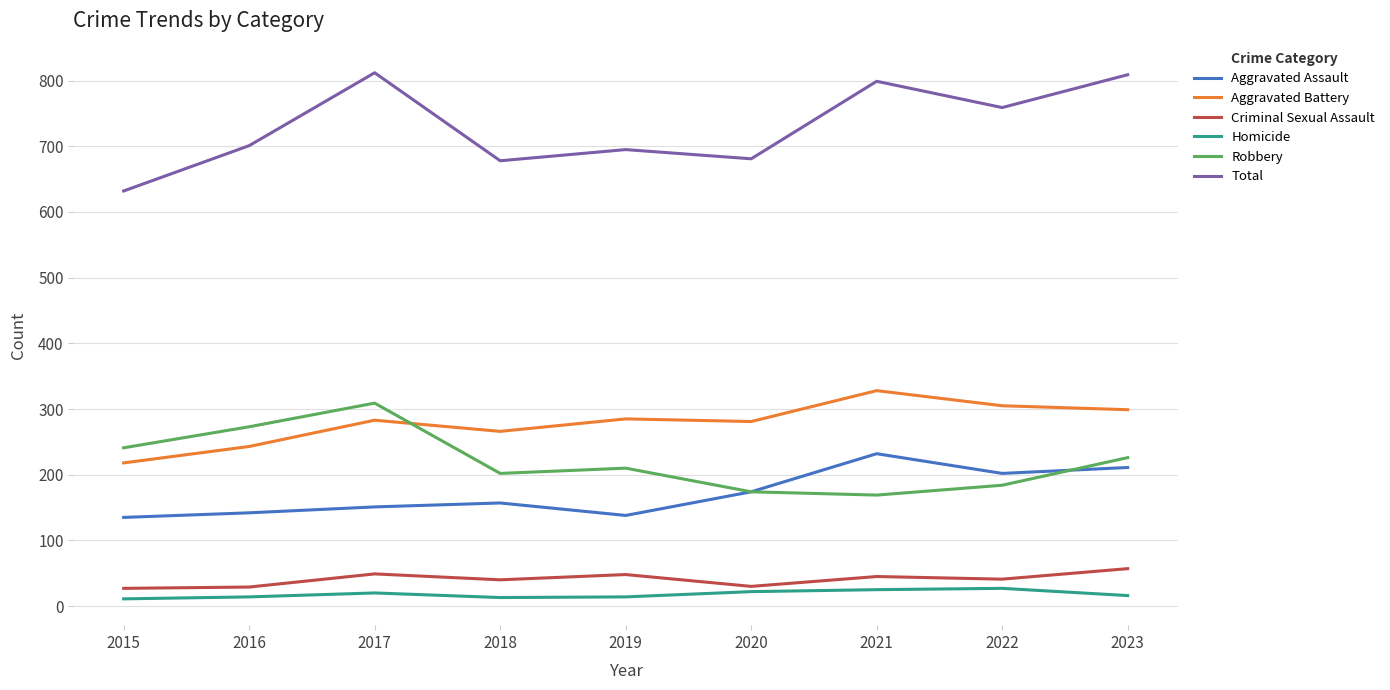

What is the lowest value of the Aggravated Assault series?

135